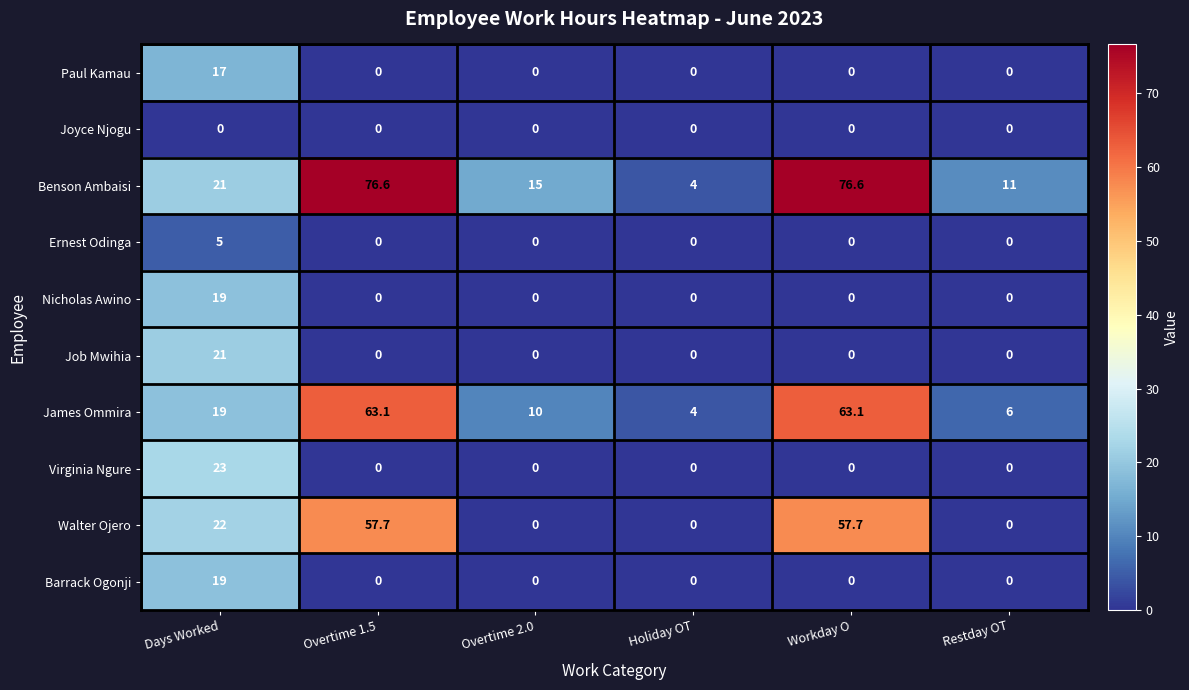

How many distinct data groups are displayed?

10